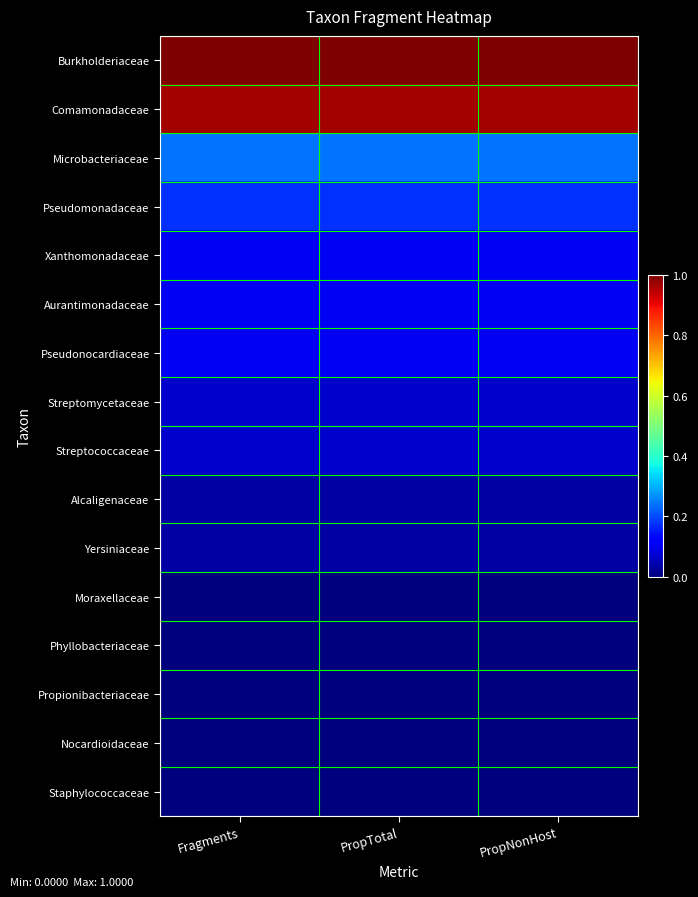

At which category is the sum across all series the highest?

PropNonHost